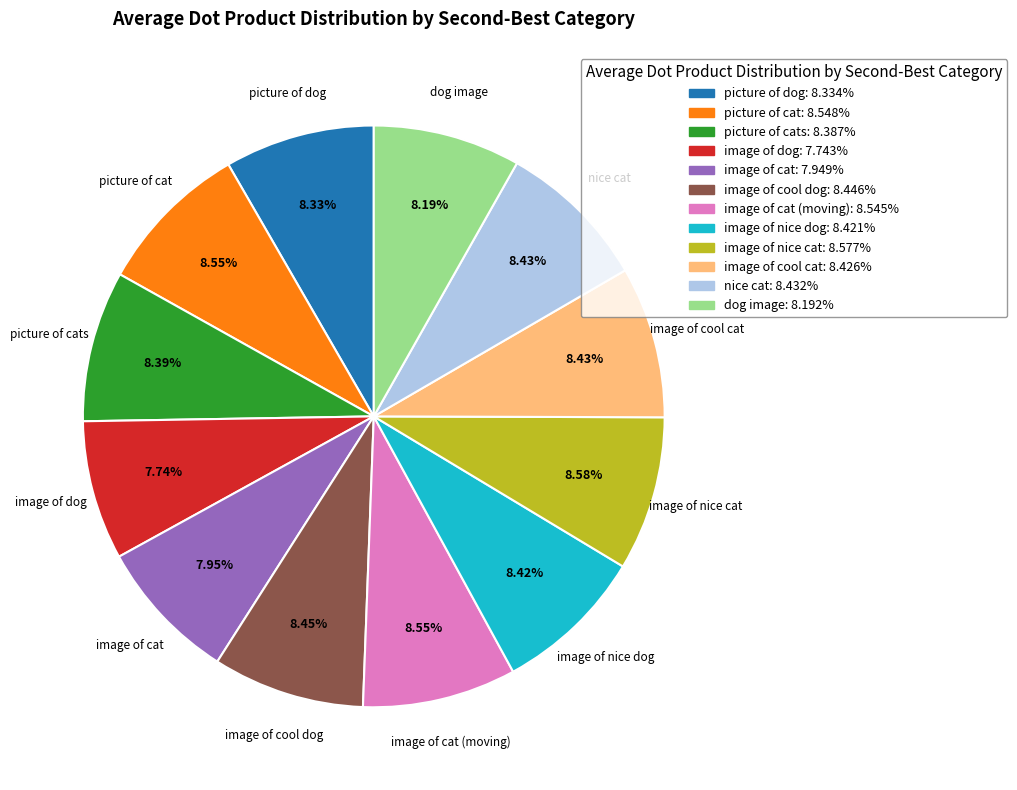

Does any single category account for the majority?

No